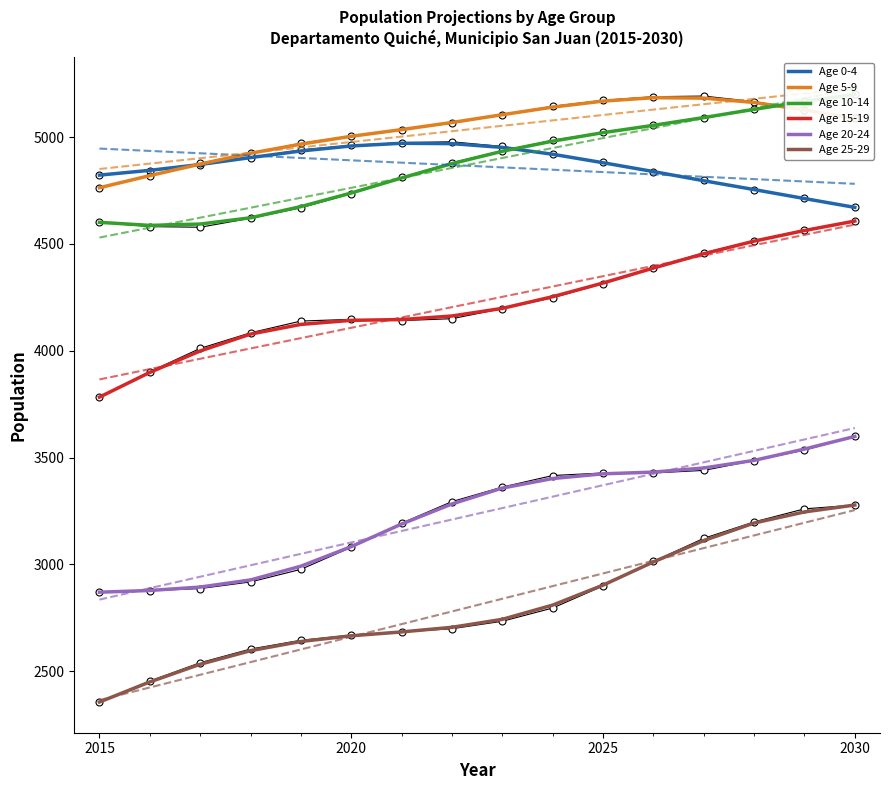

True or false: Age 0-4 and Age 20-24 intersect in this chart.

False